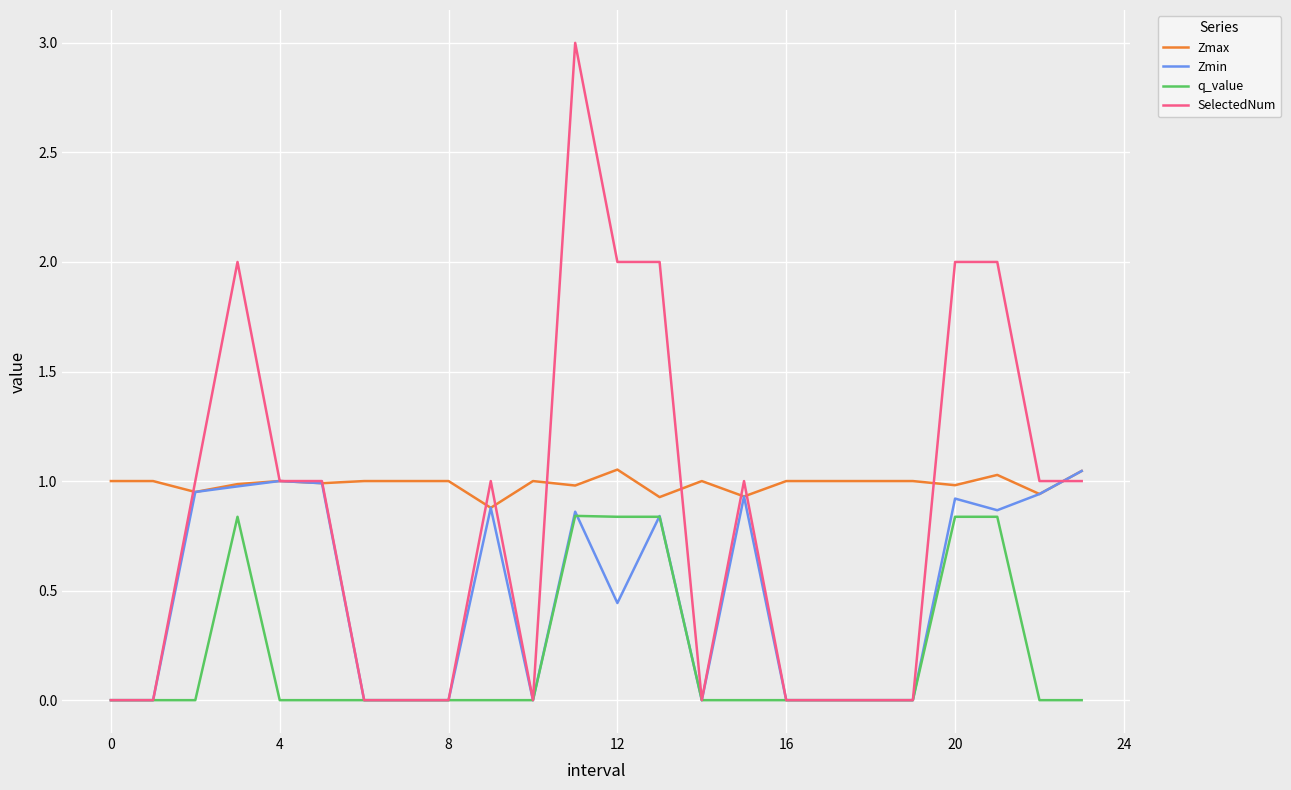

How many lines are shown in the chart?

4